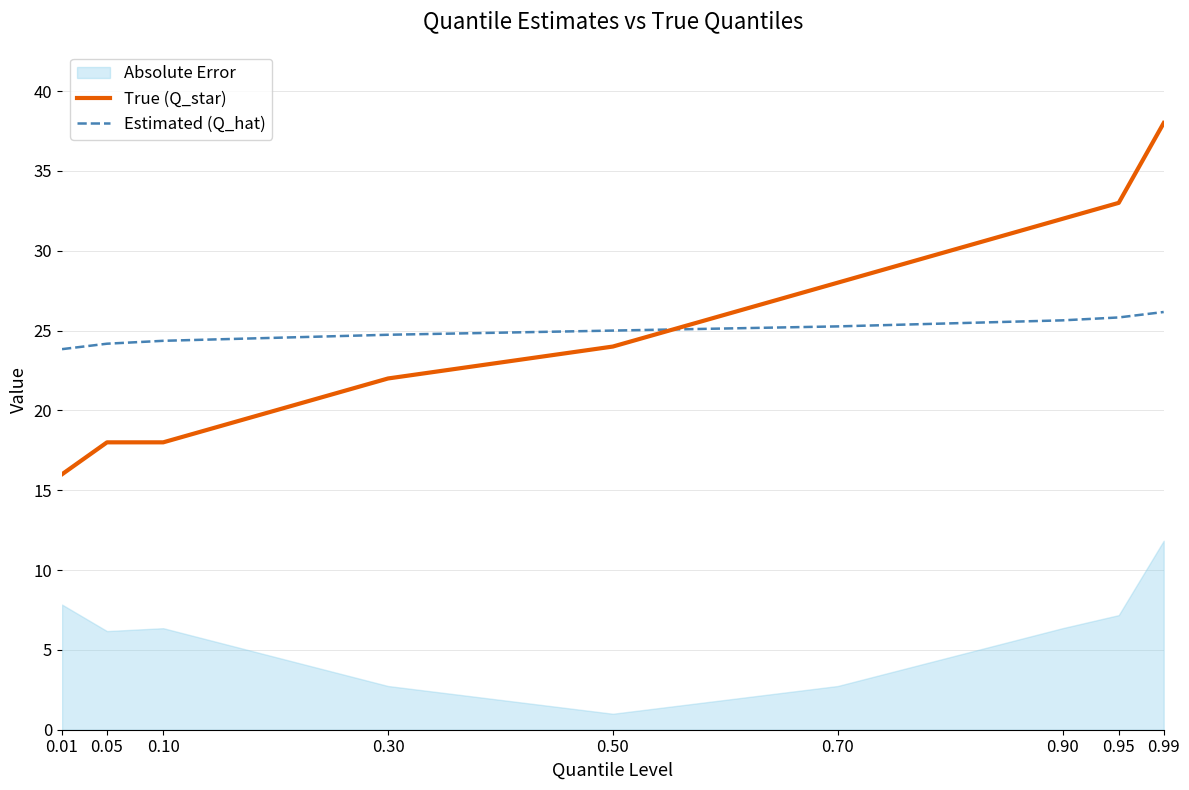

At which label does True (Q_star) first exceed 24?

0.70